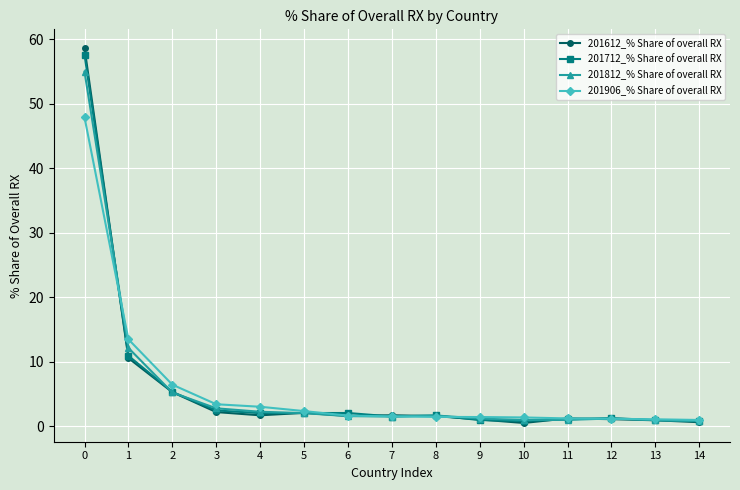

How many distinct data groups are displayed?

4